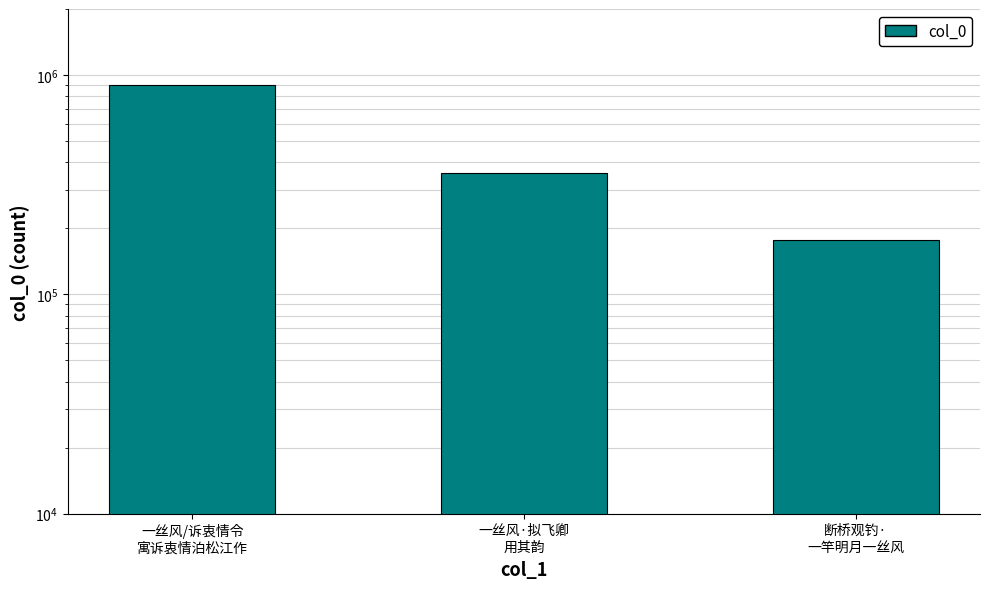

How many series are shown in this chart?

1